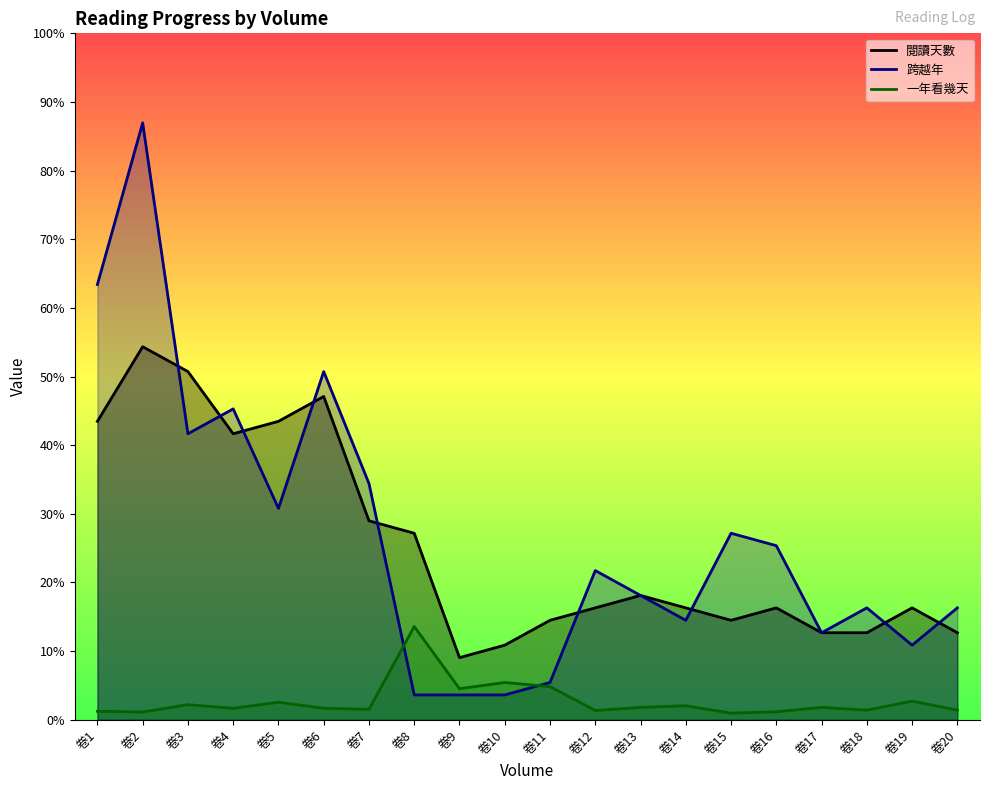

True or false: 一年看幾天_line and 閱讀天數_line intersect in this chart.

False